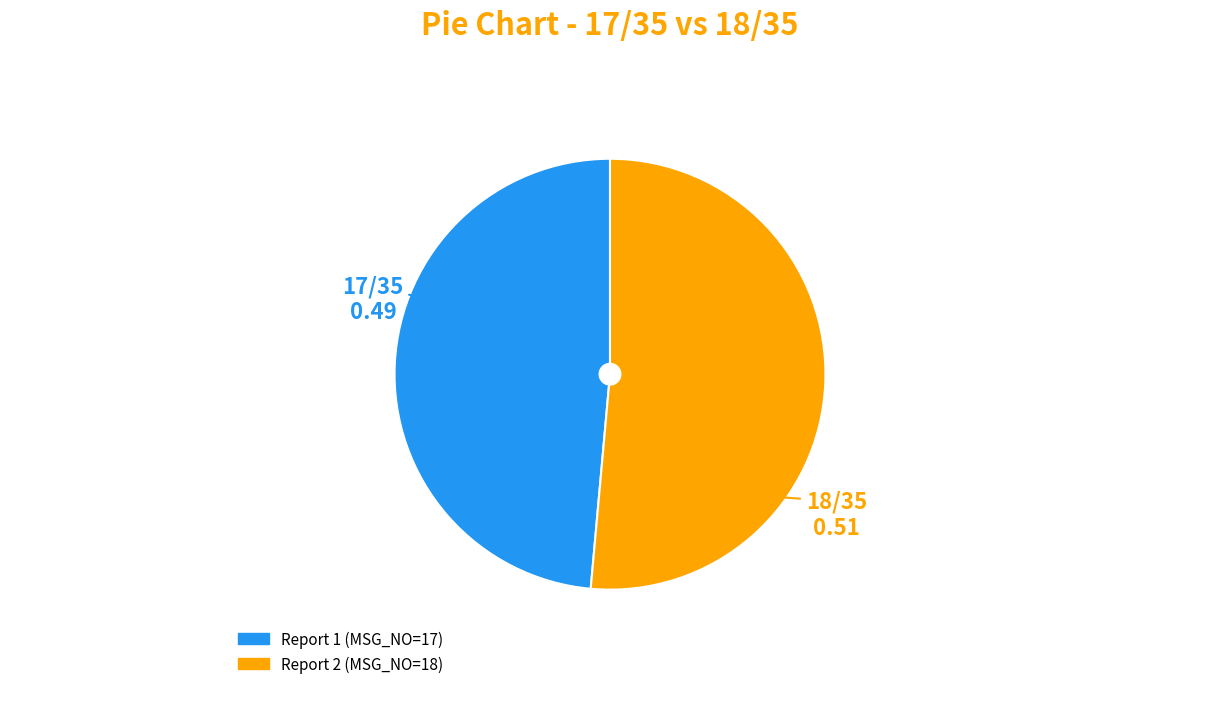

Does any single category account for the majority?

Yes